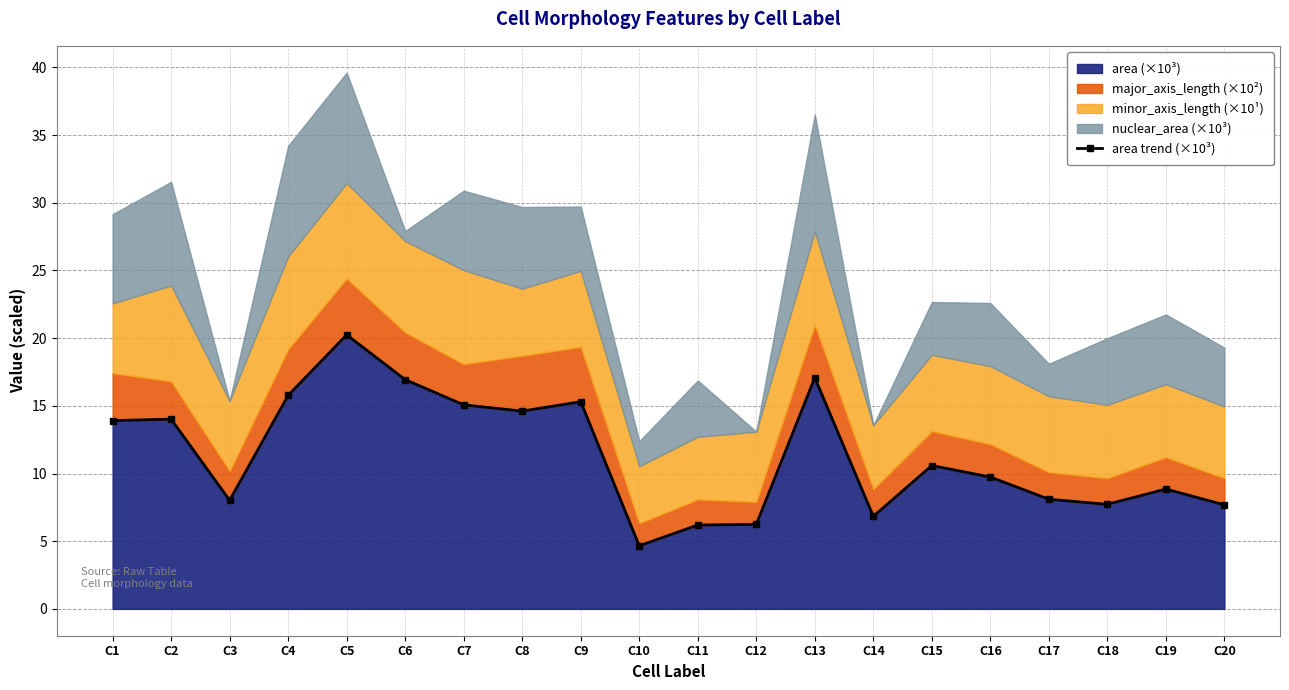

What is the maximum value shown in the chart?

20.2